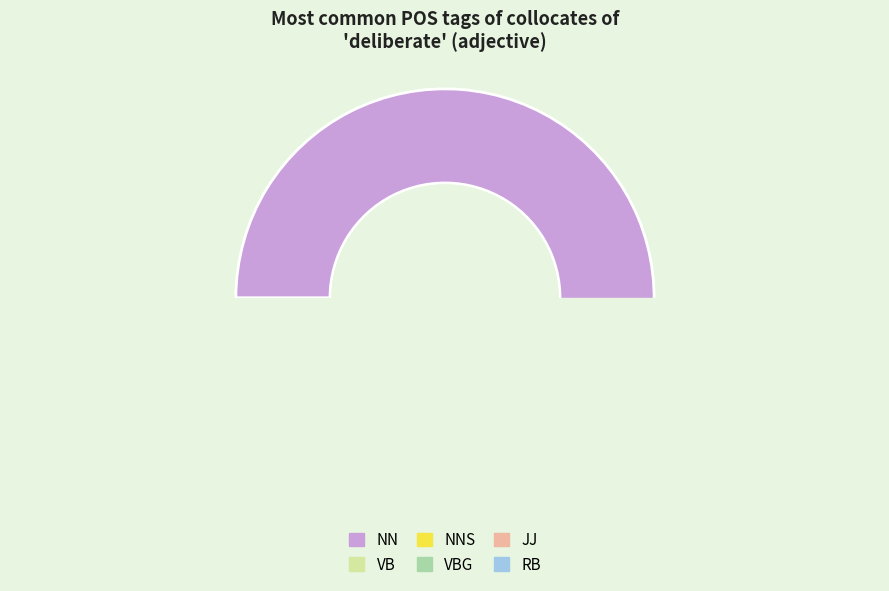

To the nearest percent, what percentage of the pie is VBG?

4%